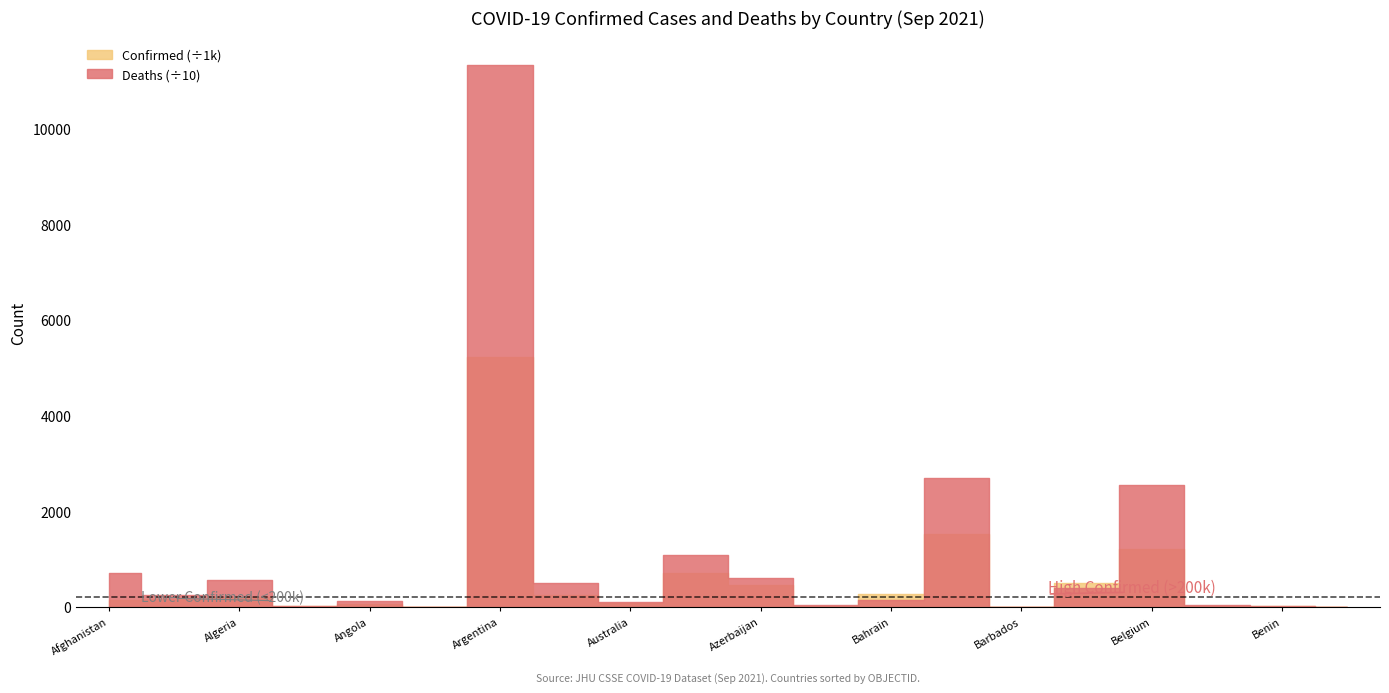

True or false: Confirmed and Deaths intersect in this chart.

False